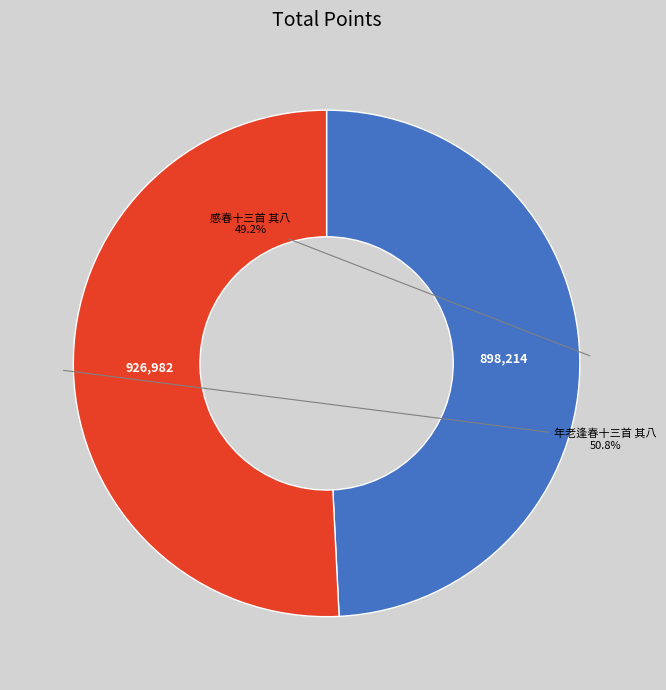

Count the number of slices in the pie.

2